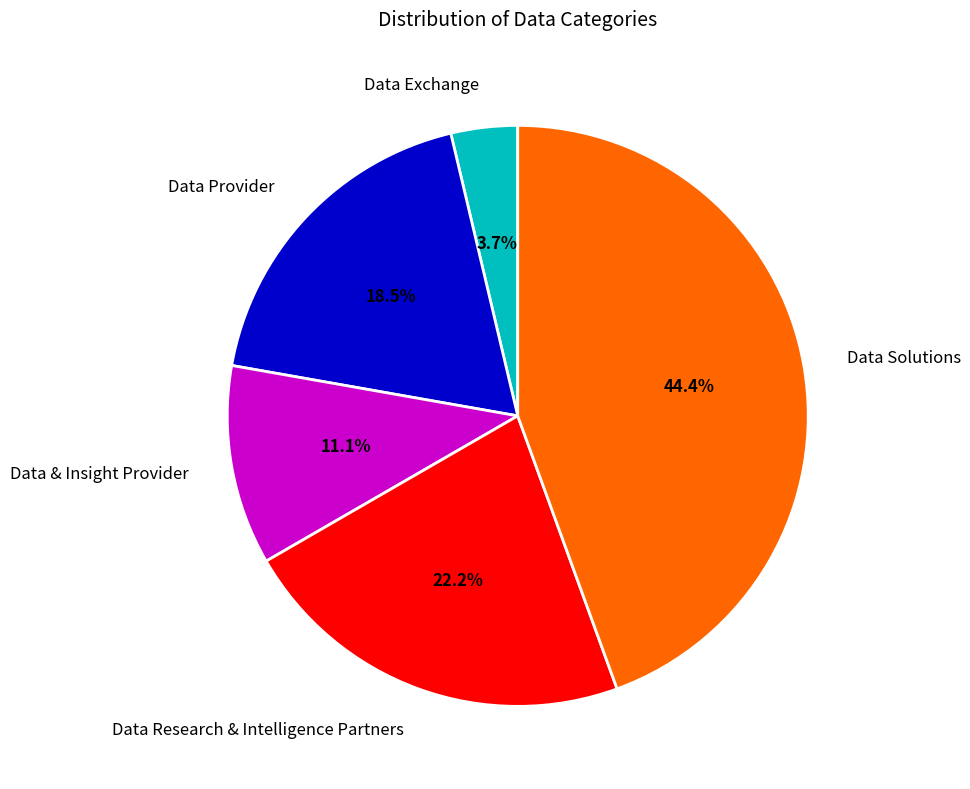

Which category has the smallest portion of the pie?

Data Exchange